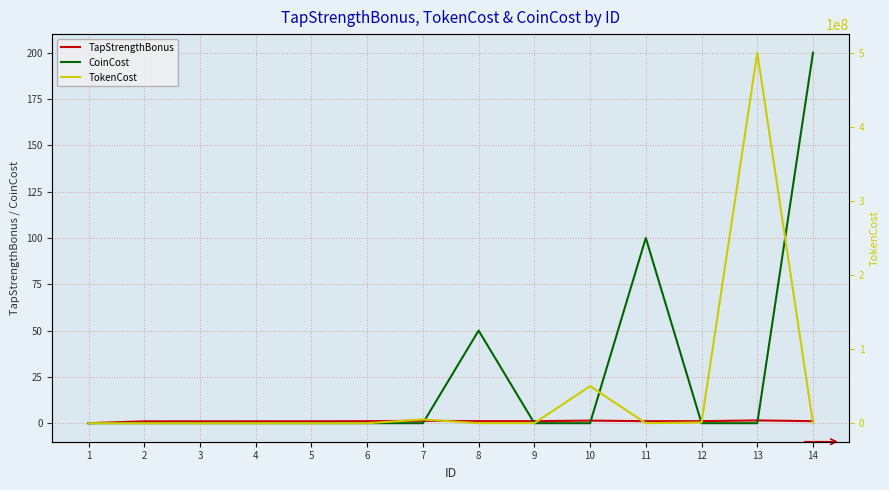

What is the sum of the TokenCost values at 1 and 10?

50000000.0